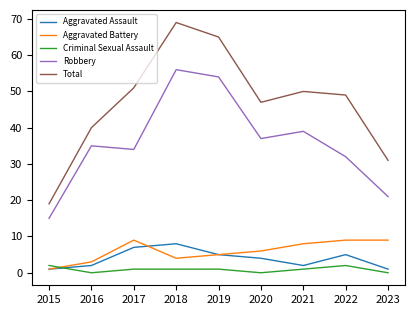

Is the value of Total at 2018 greater than the value of Robbery at 2015?

Yes